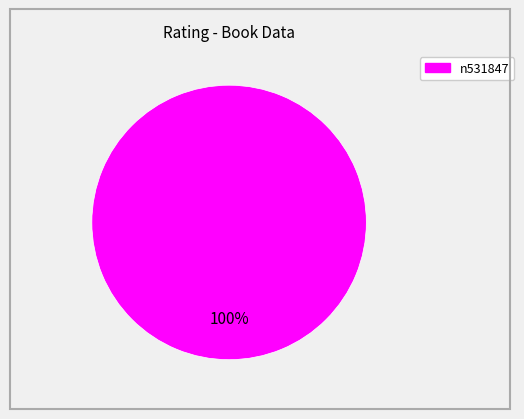

Is there a majority slice in this chart?

Yes